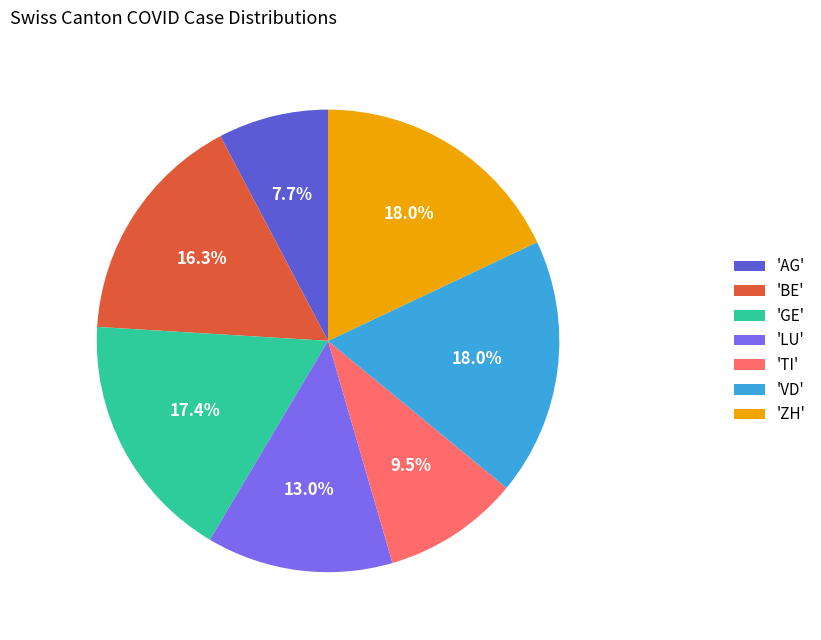

Count the number of slices in the pie.

7